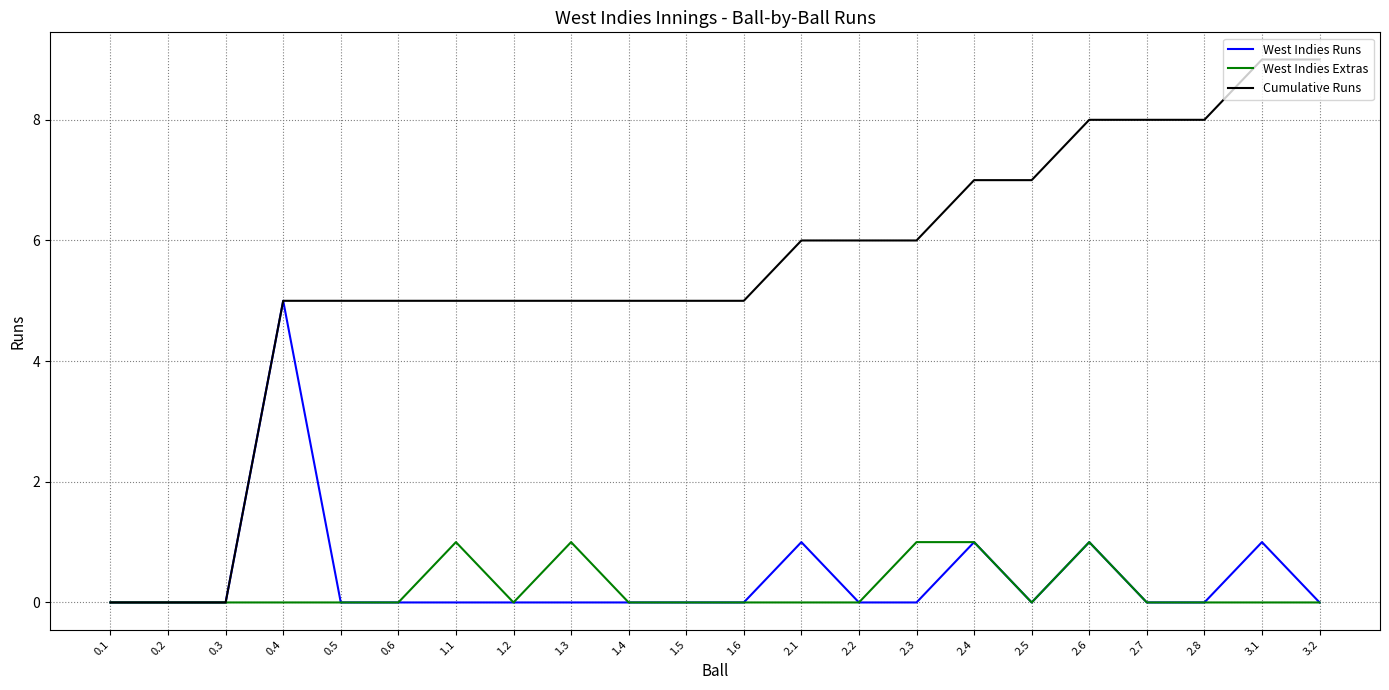

The value of West Indies Runs at 2.2 is 0. True or false?

True